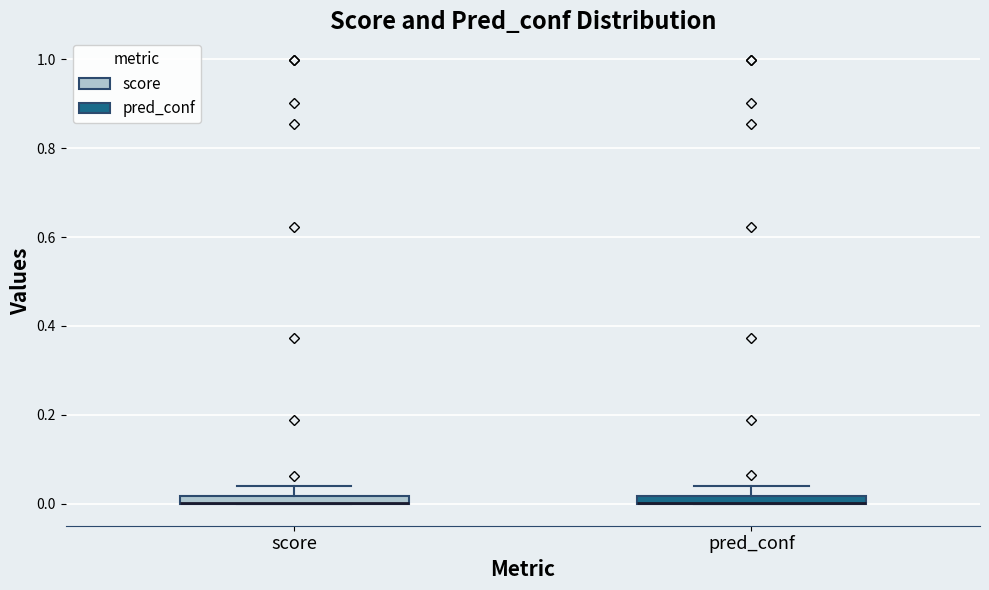

Where does the upper whisker of the box for score end on the y-axis? The values are not printed on the chart, so give them approximately, as read against the axis.

0.04